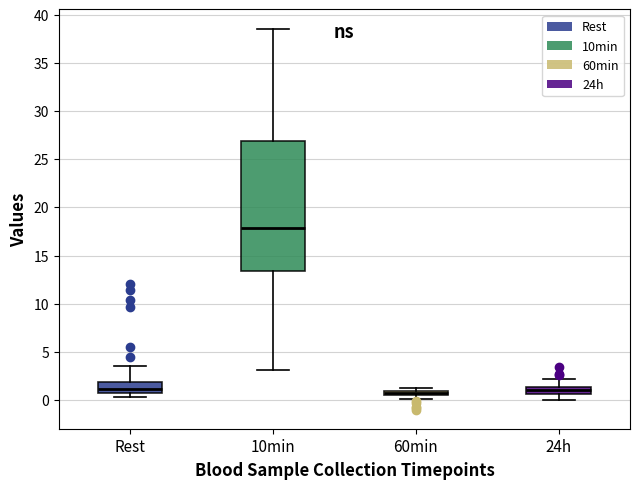

Where does the upper whisker of the box for 24h end on the y-axis? The values are not printed on the chart, so give them approximately, as read against the axis.

2.0